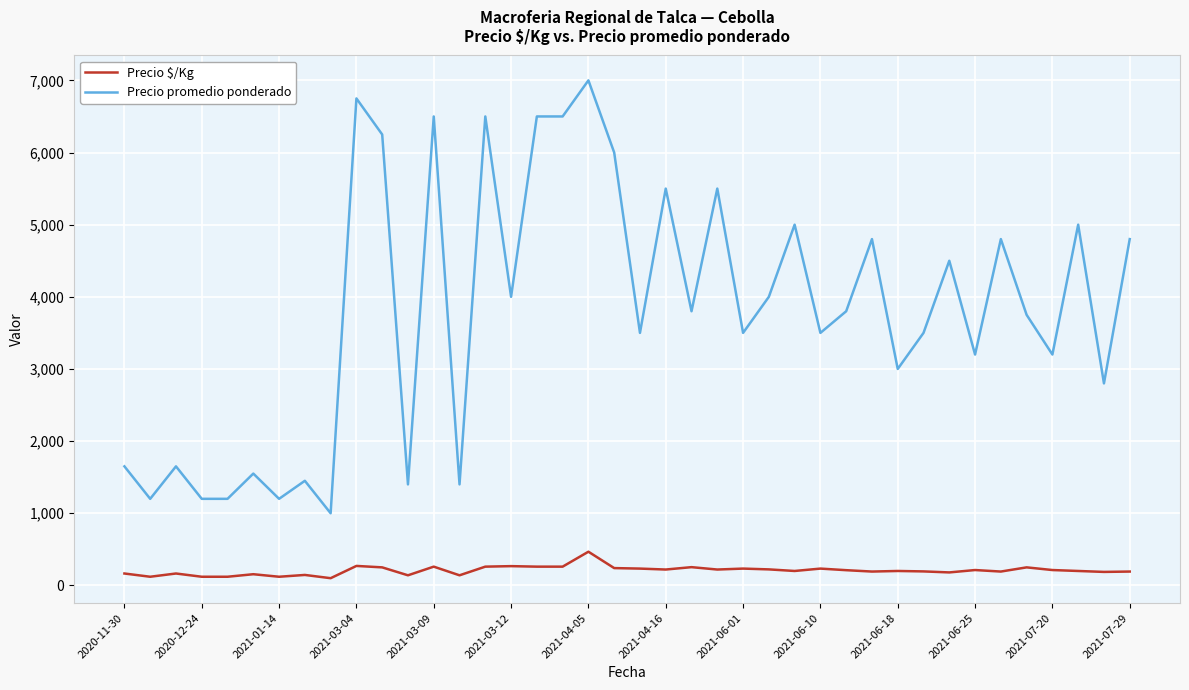

List the series in order of their peak value, highest first.

Precio promedio ponderado, Precio $/Kg